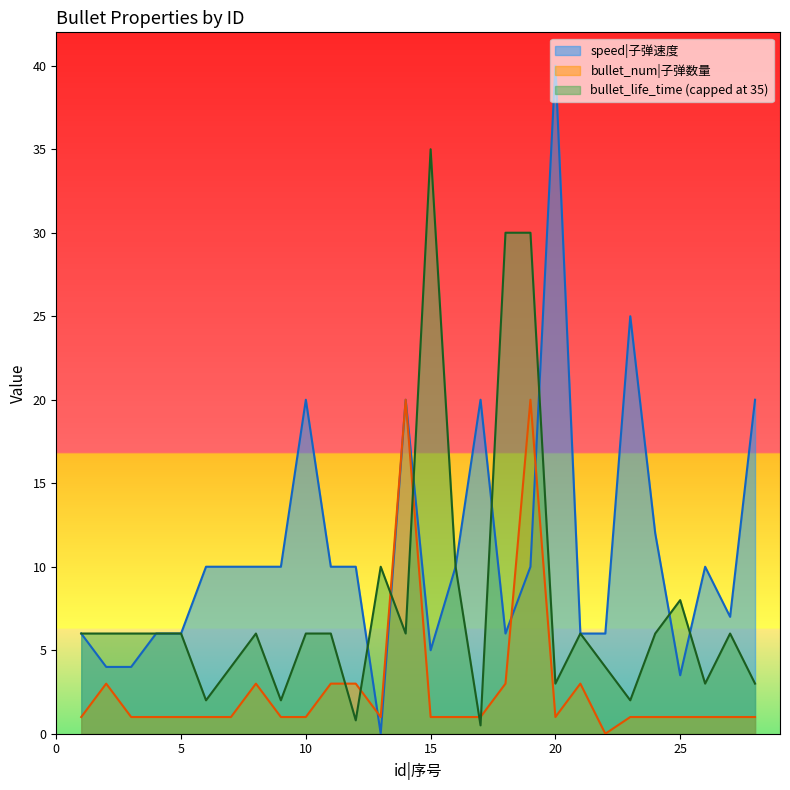

What are all the series names shown in the legend?

speed|子弹速度, bullet_num|子弹数量, bullet_life_time (capped at 35)